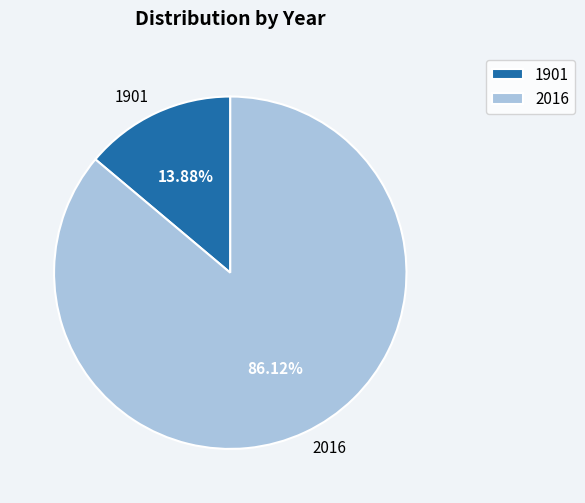

Between 2016 and 1901, which is larger?

2016